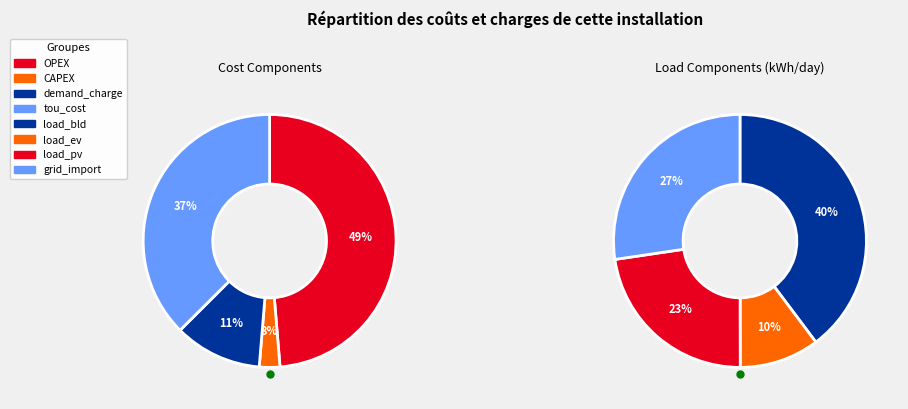

What portion of the pie excludes load_ev?

100.0%